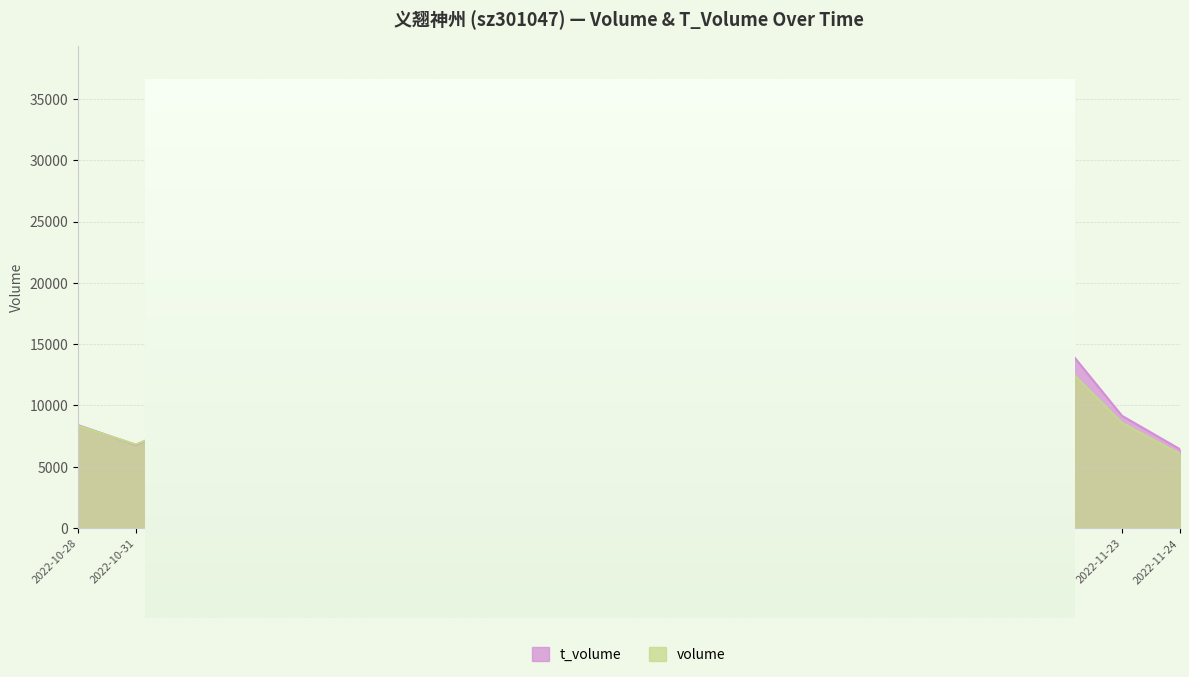

At which category is the sum across all series the highest?

2022-11-16